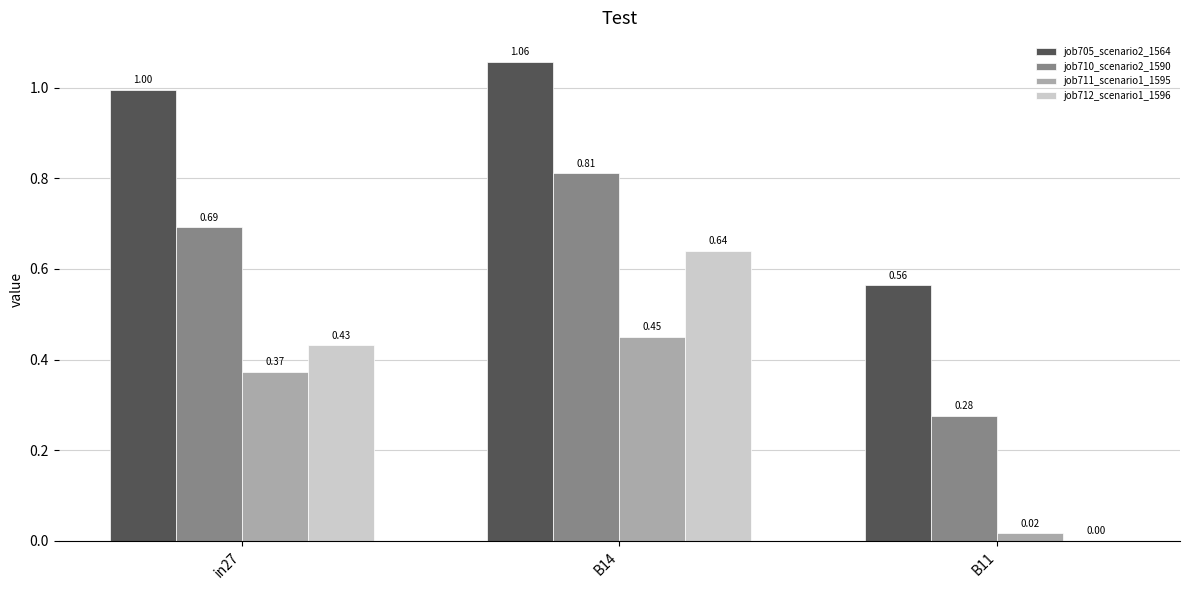

Which series changed the most between in27 and B14?

job712_scenario1_1596